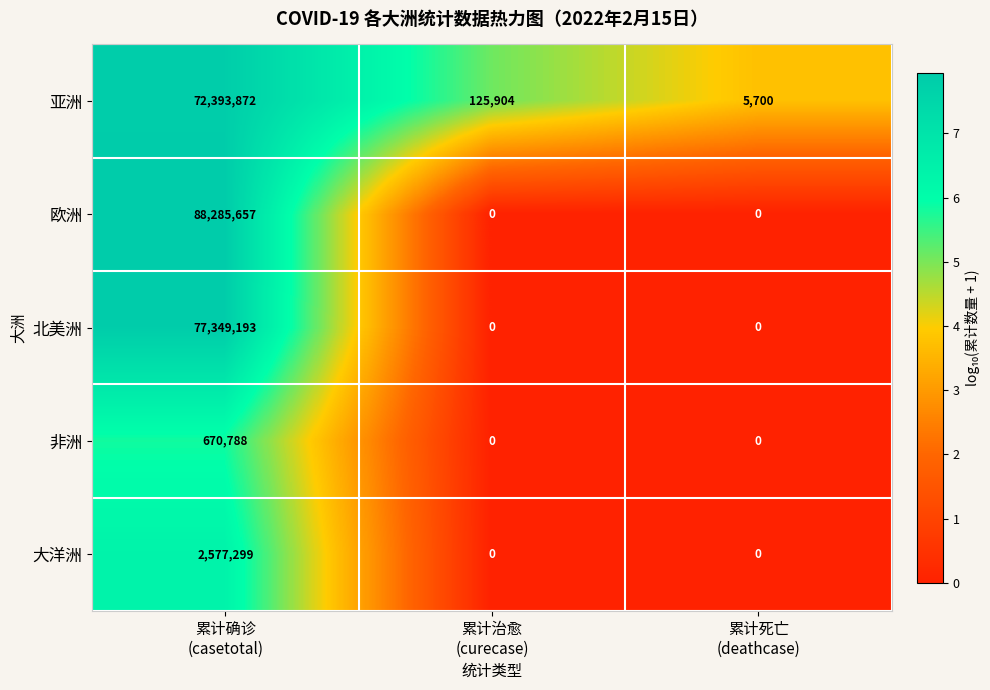

What is the maximum value for 非洲?

670788